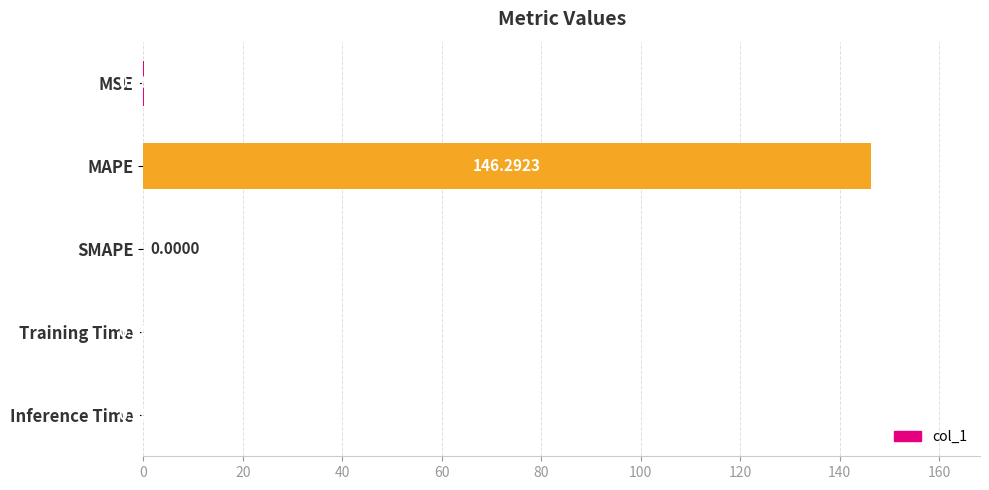

Between Training Time and SMAPE, which is larger?

Training Time